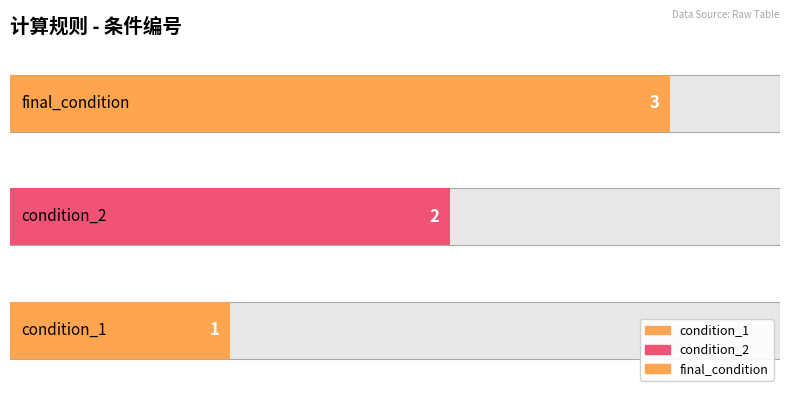

At which label does the data first exceed 2?

final_condition